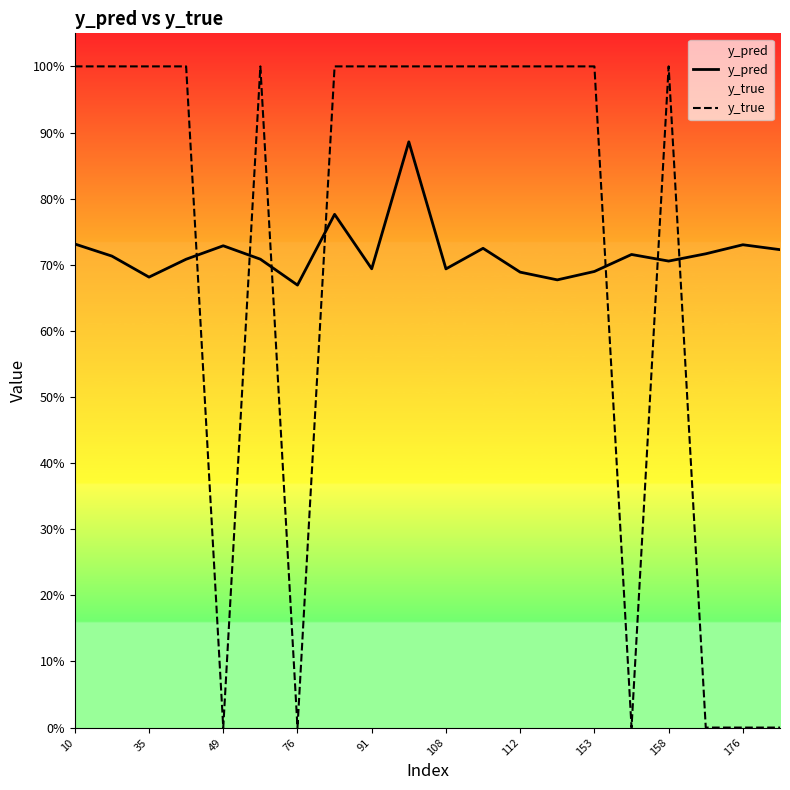

Which series has the largest total across all categories?

y_pred